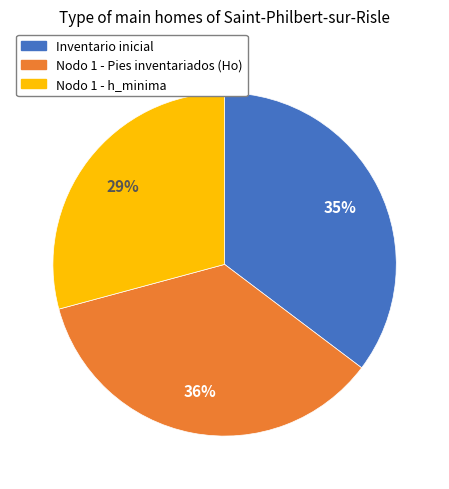

Approximately how many times larger is the value at Inventario inicial compared to Nodo 1 - h_minima?

1.2